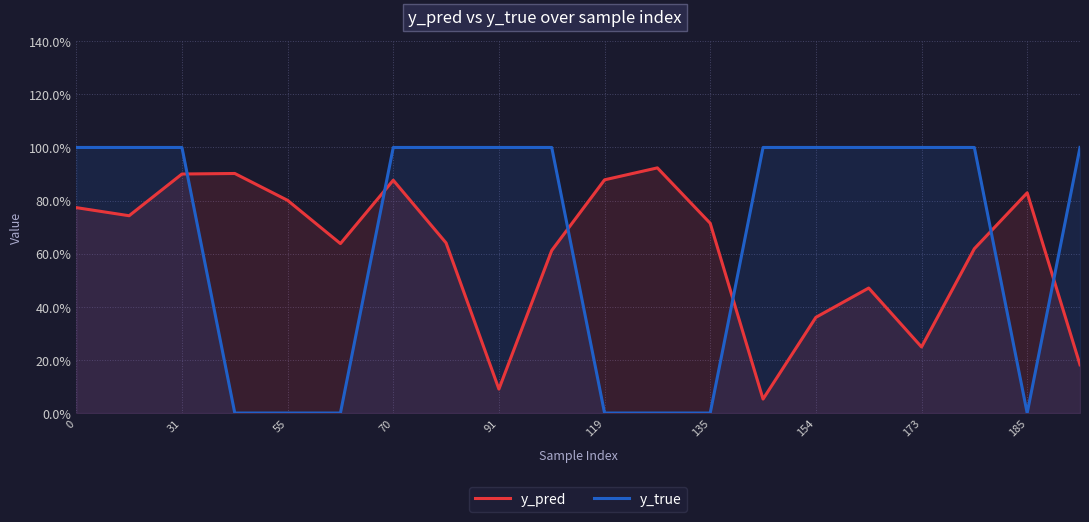

How many times do y_pred and y_true cross each other?

6